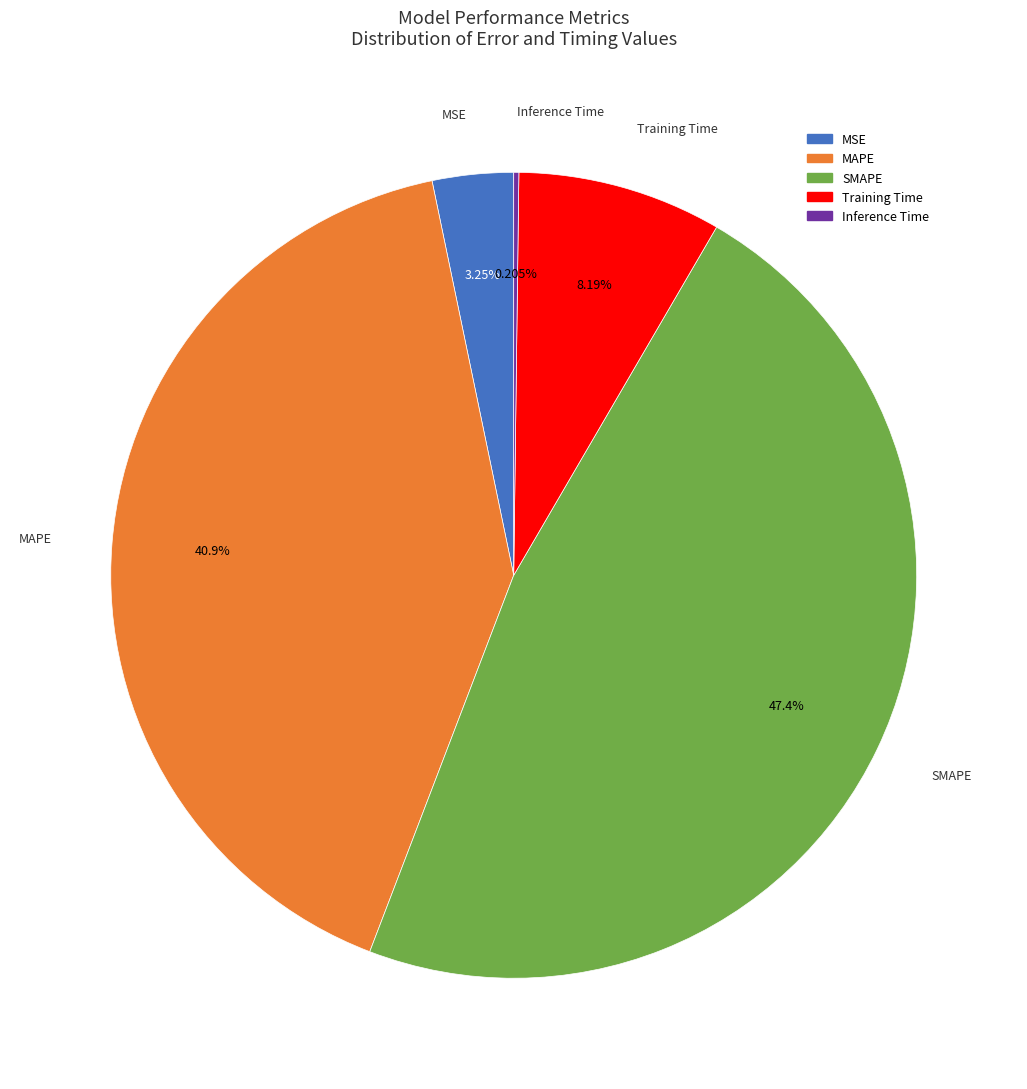

Which has a higher value, MSE or MAPE?

MAPE